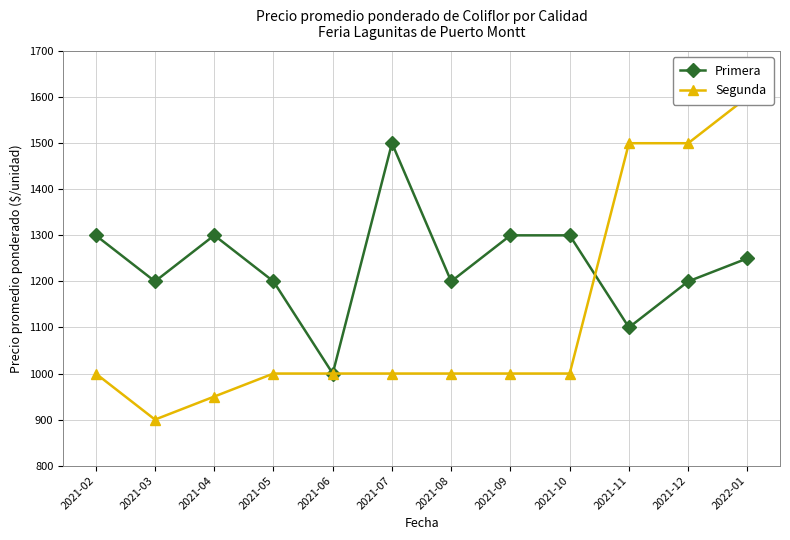

At which label is Segunda closest to 1250?

2021-02